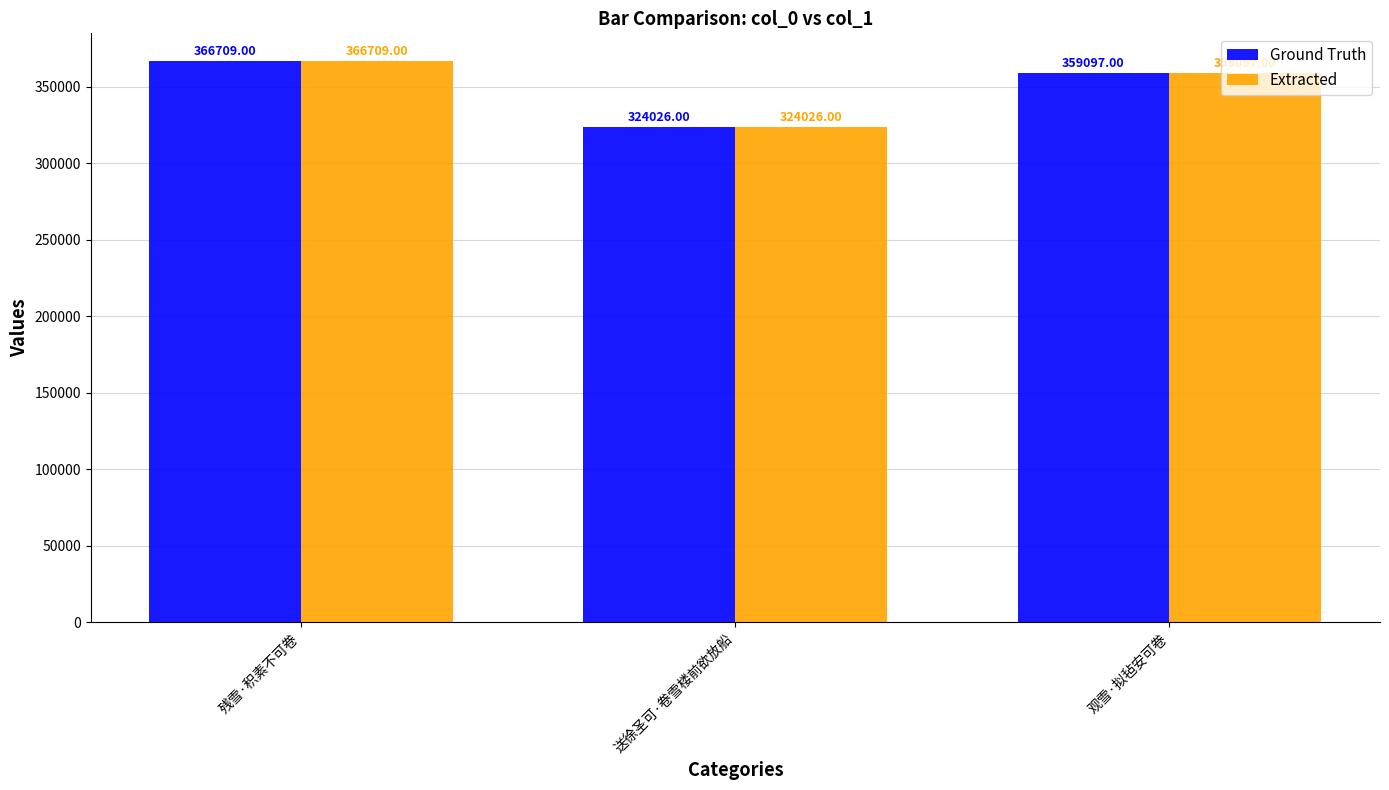

What position from the left is 观雪·拟毡安可卷?

3